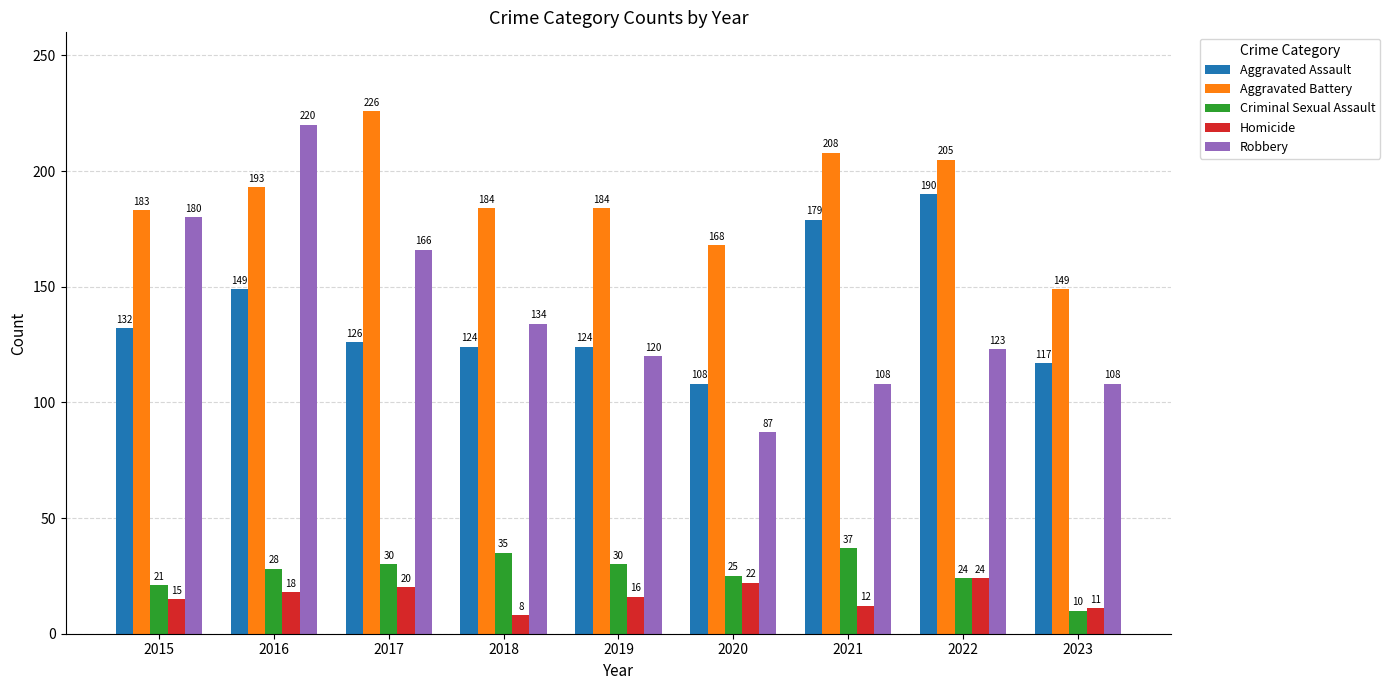

What is the value of the Robbery bar at the 2nd from the left?

220